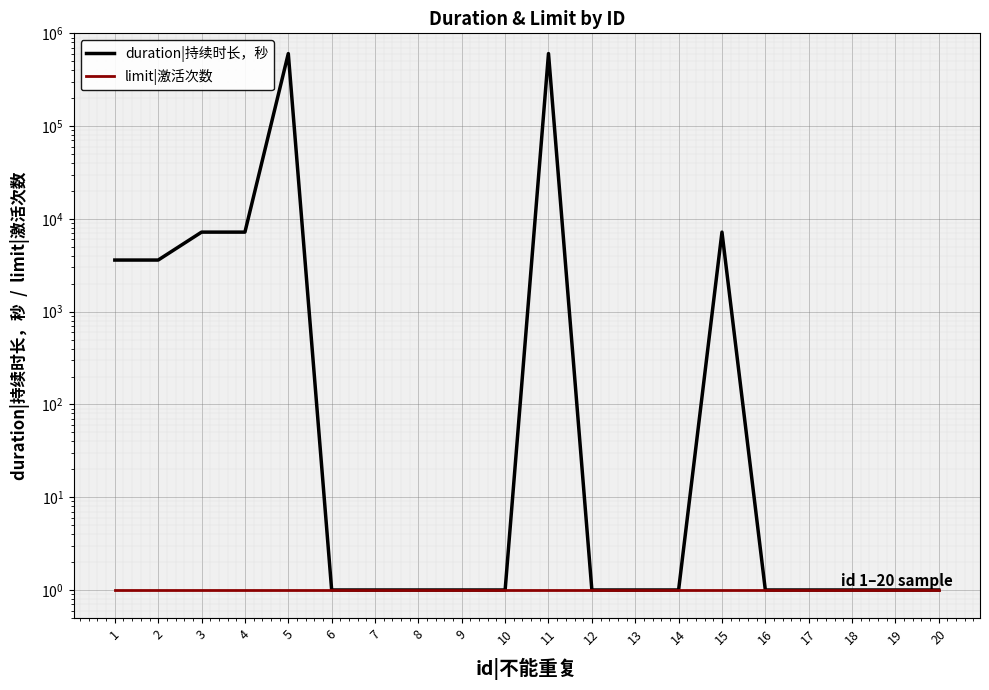

What is the sum of all duration|持续时长，秒 values?

1238413